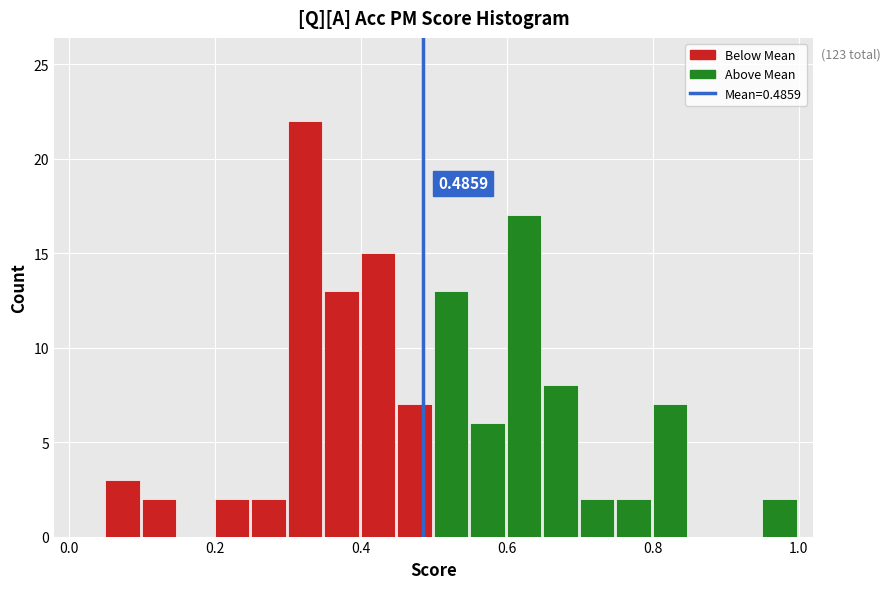

Around what value on the x-axis is the tallest bar? Give the approximate position of its centre, as read against the axis.

0.32